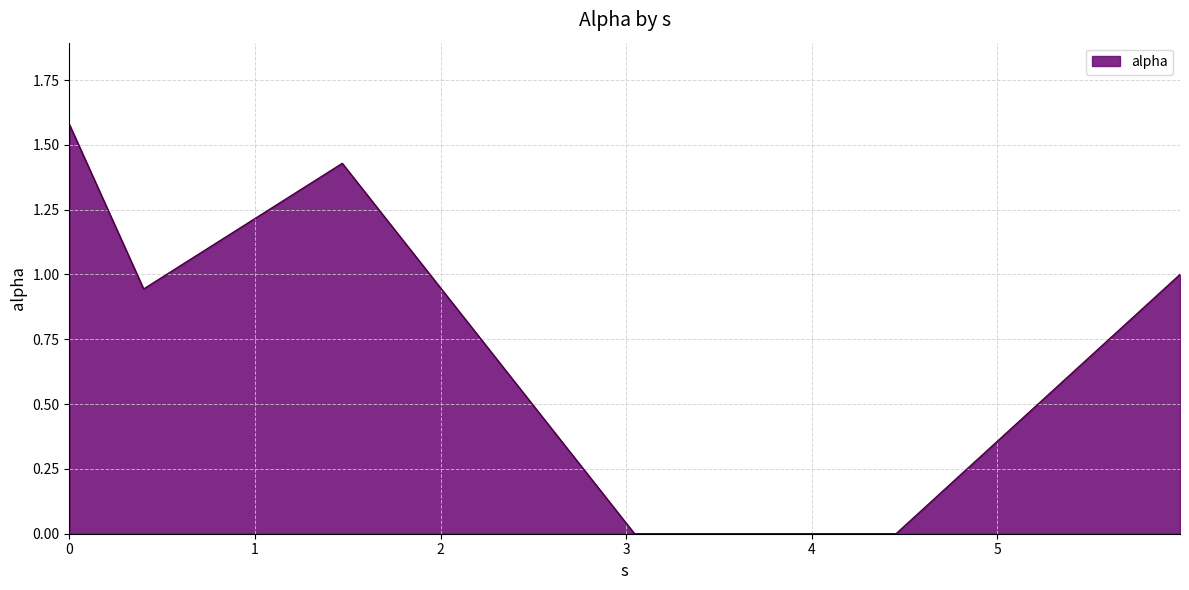

True or false: the data has more than 0 interior local peaks.

True